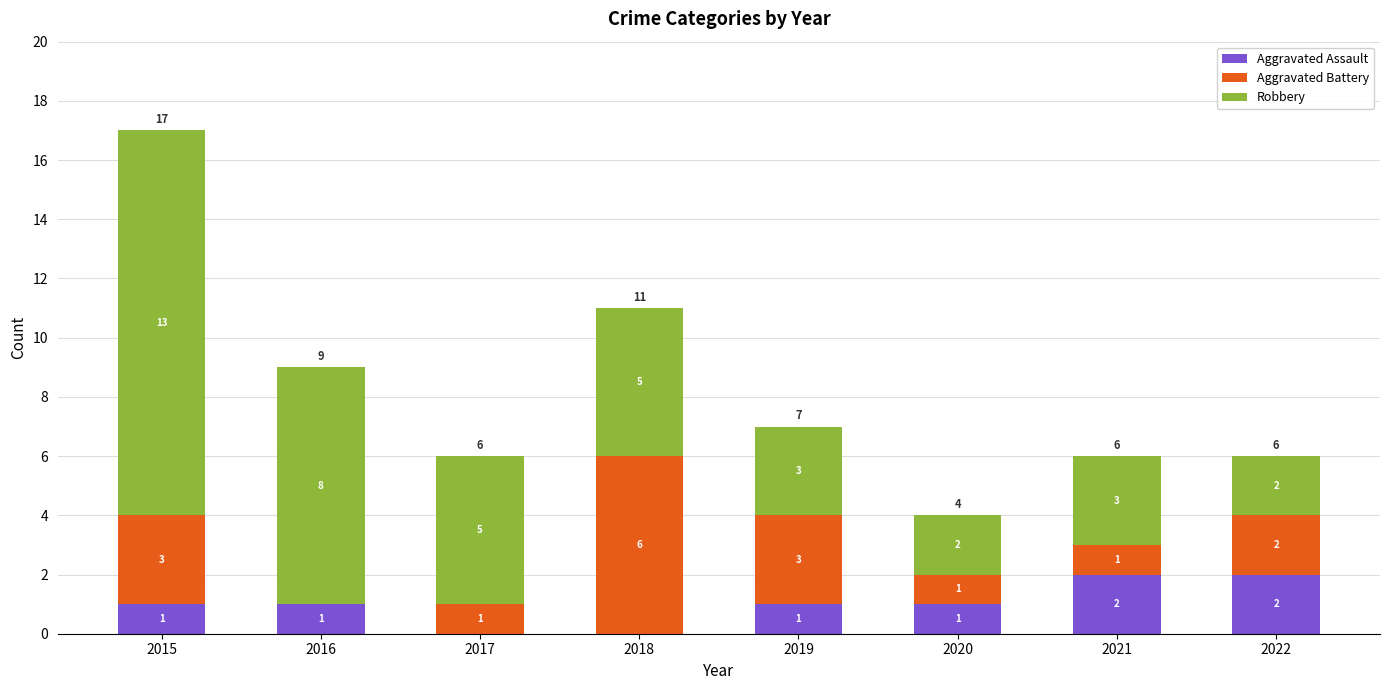

The value of Aggravated Assault at 2018 is 1. True or false?

False